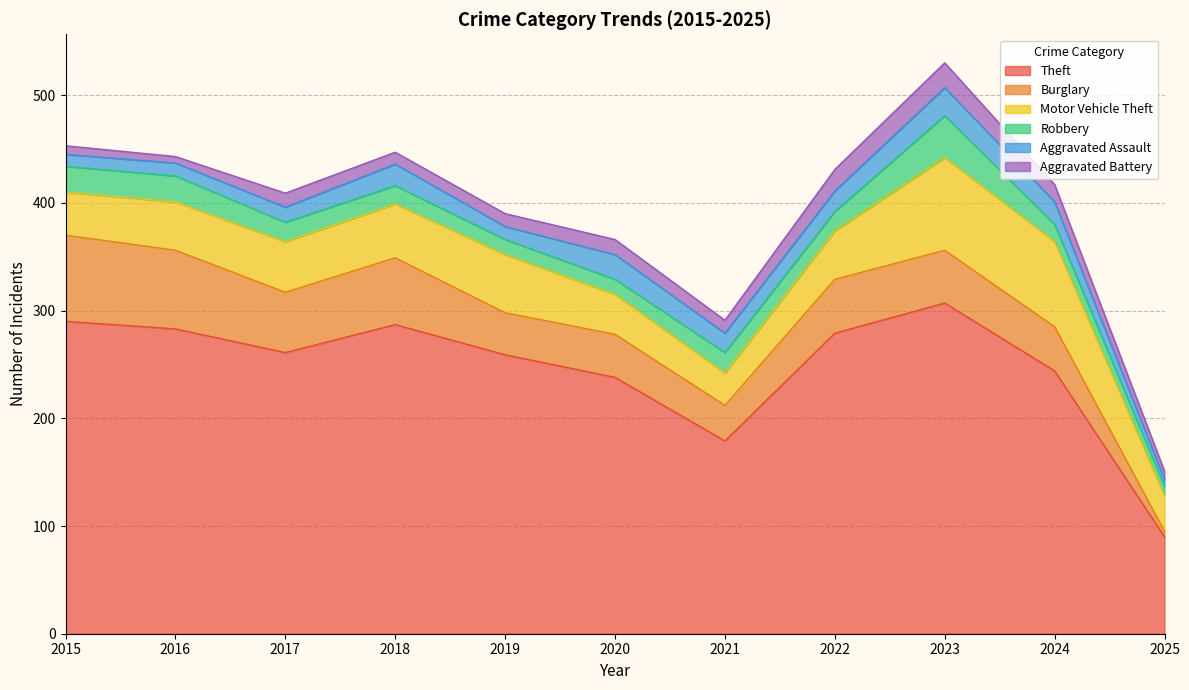

How many lines are shown in the chart?

6